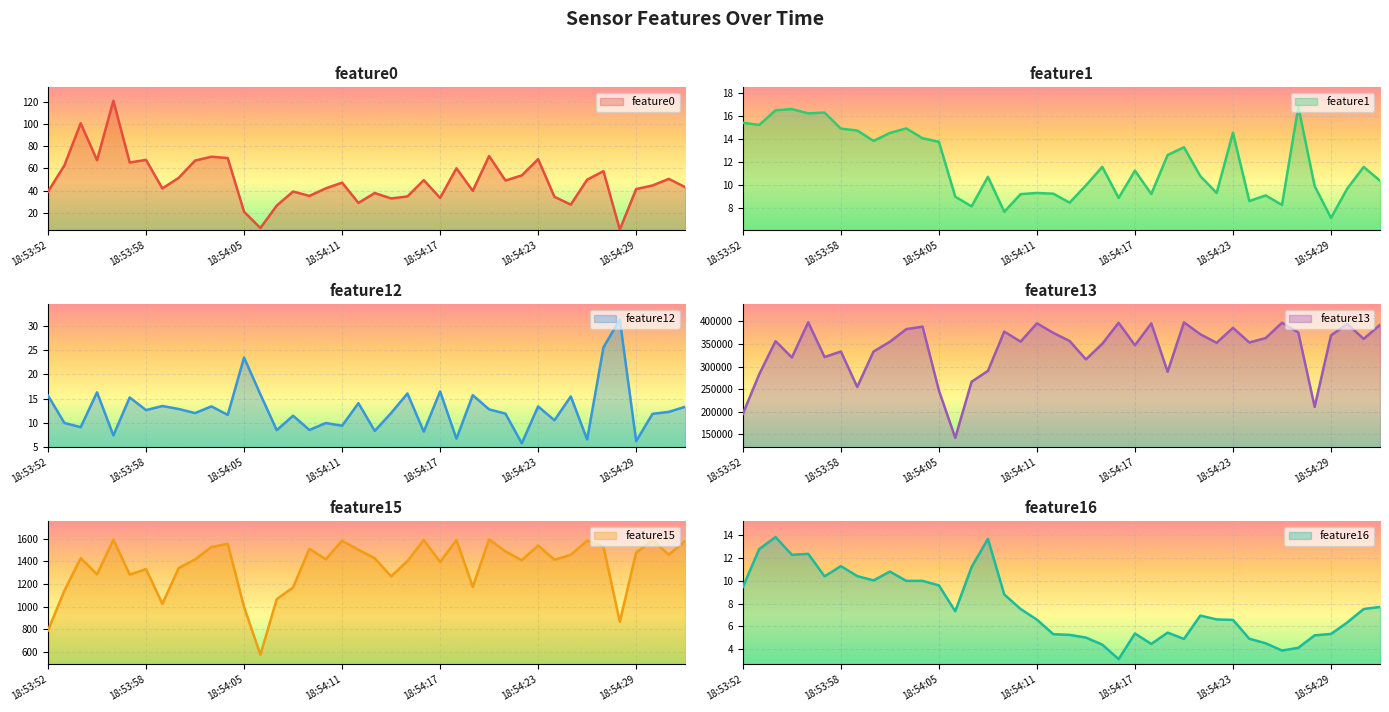

At which category is the sum across all series the highest?

18:53:56